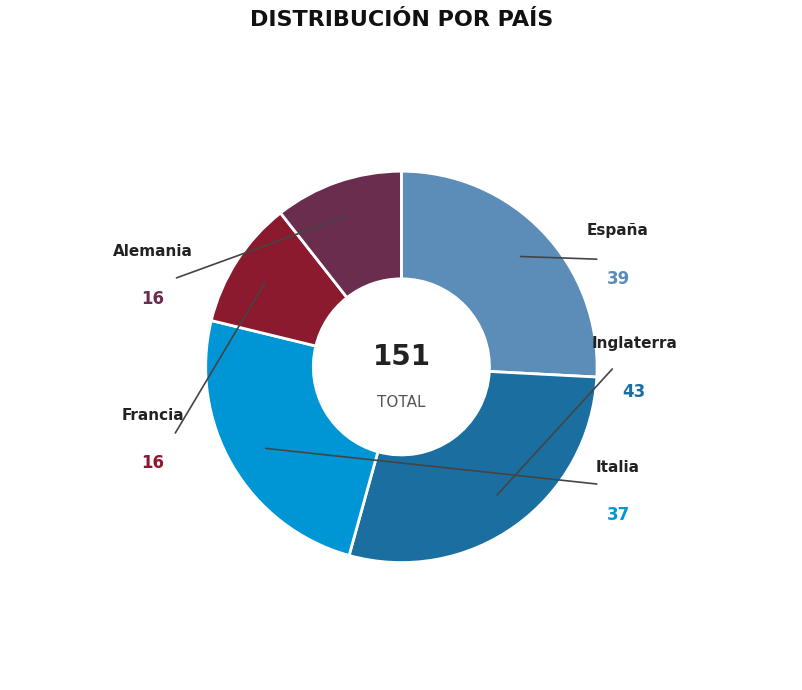

True or false: Italia accounts for 25% of the total.

True